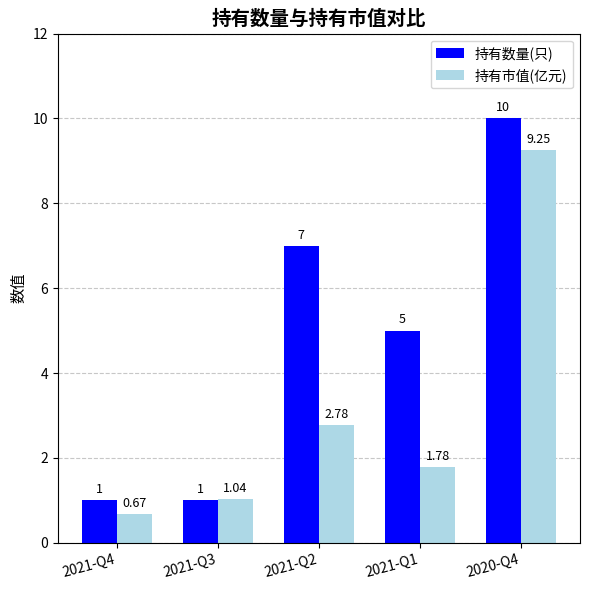

Rank the series at 2020-Q4 from lowest to highest value.

持有市值(亿元), 持有数量(只)